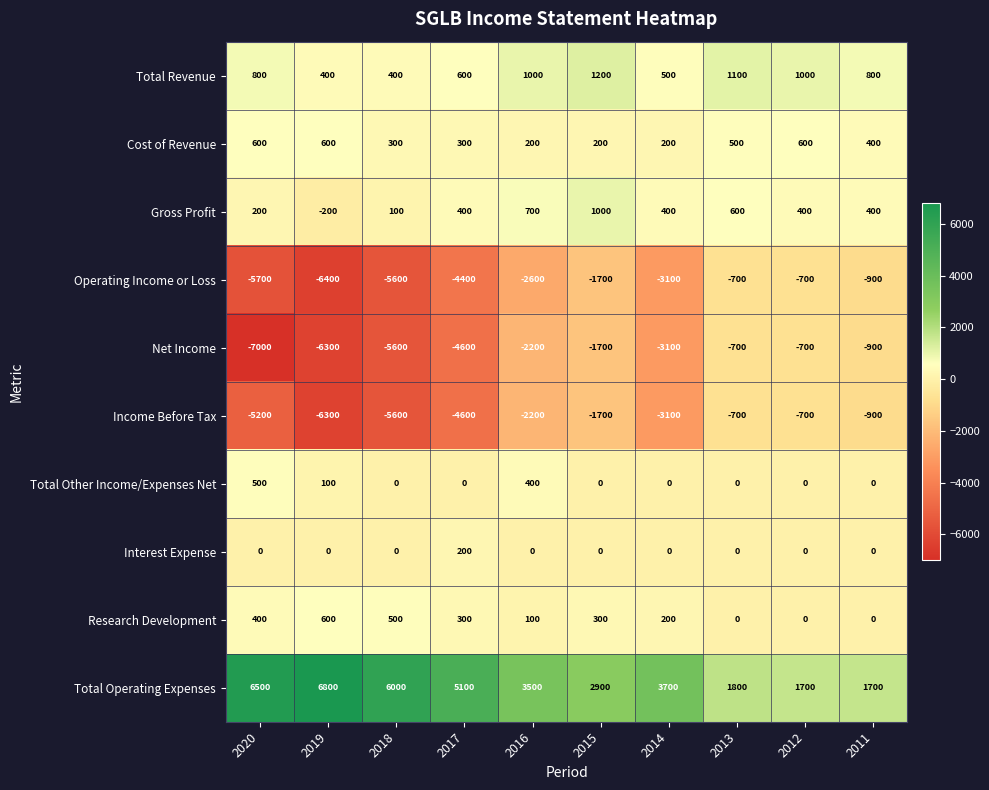

What is the spread (max minus min) of values at 2017?

9700